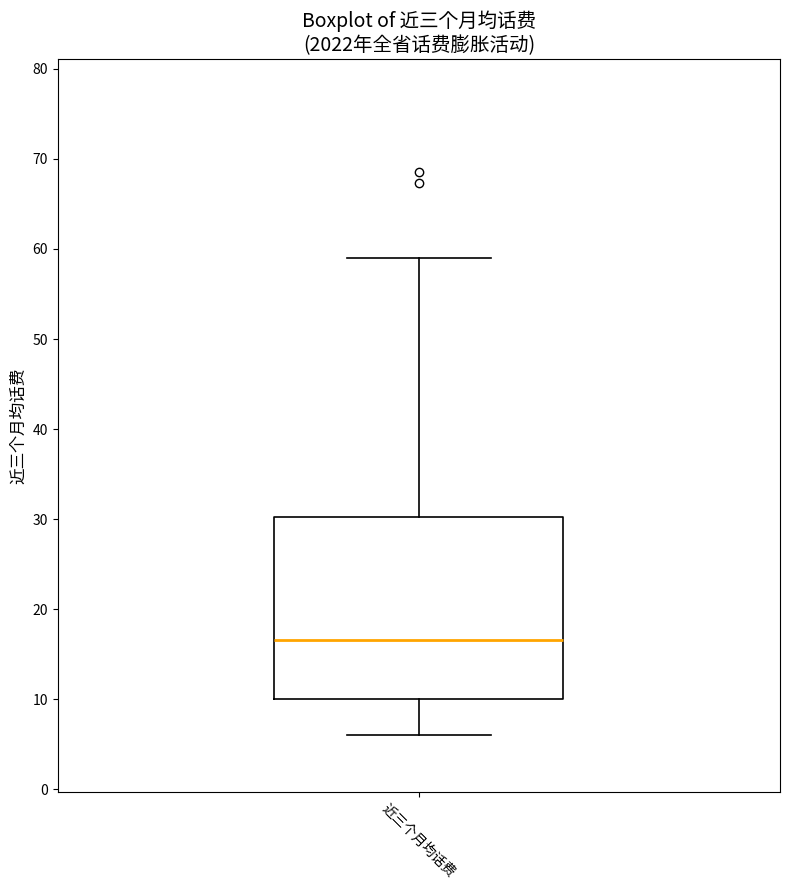

Where does the upper whisker of the box for 近三个月均话费 end on the y-axis? The values are not printed on the chart, so give them approximately, as read against the axis.

59